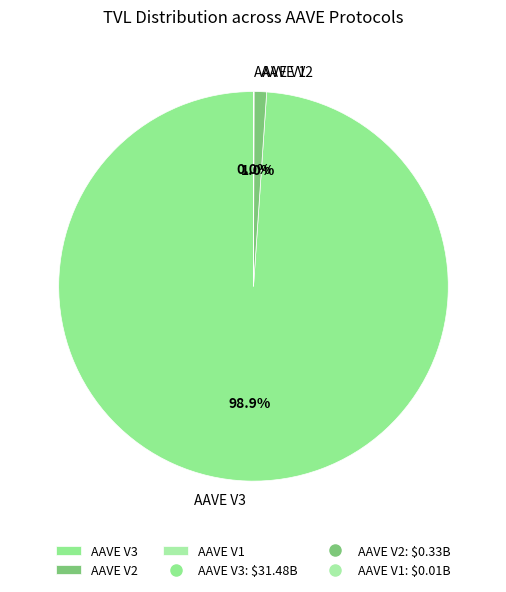

The AAVE V3 slice represents 89% of the pie. True or false?

False